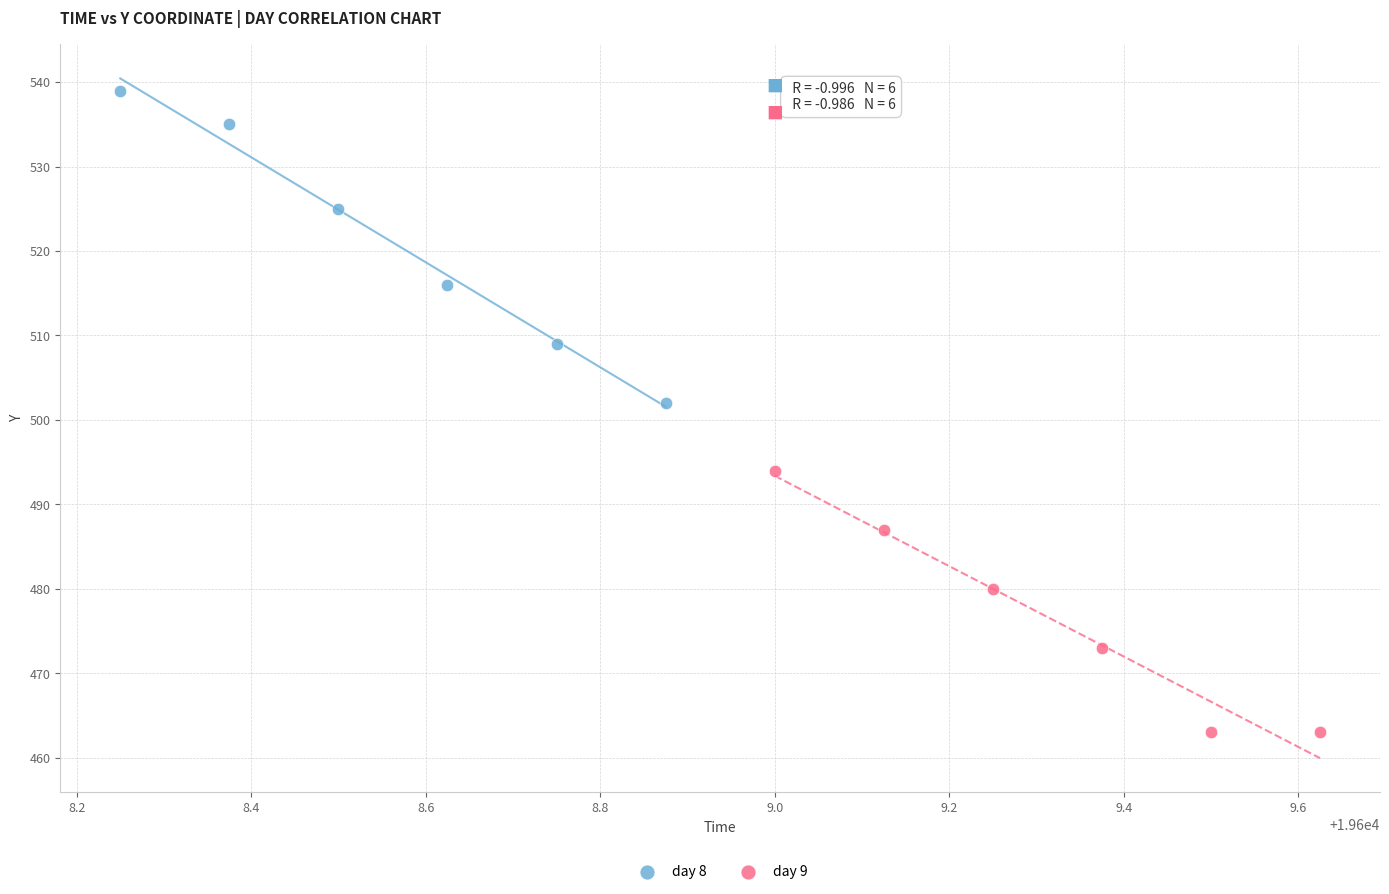

Which series contains the lowest Y value?

day 9